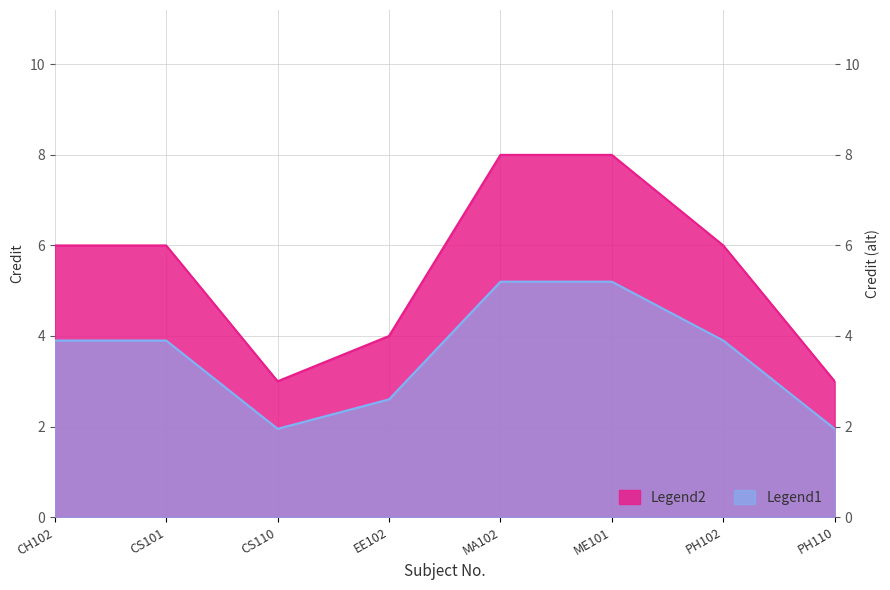

How many data points does each series have?

8